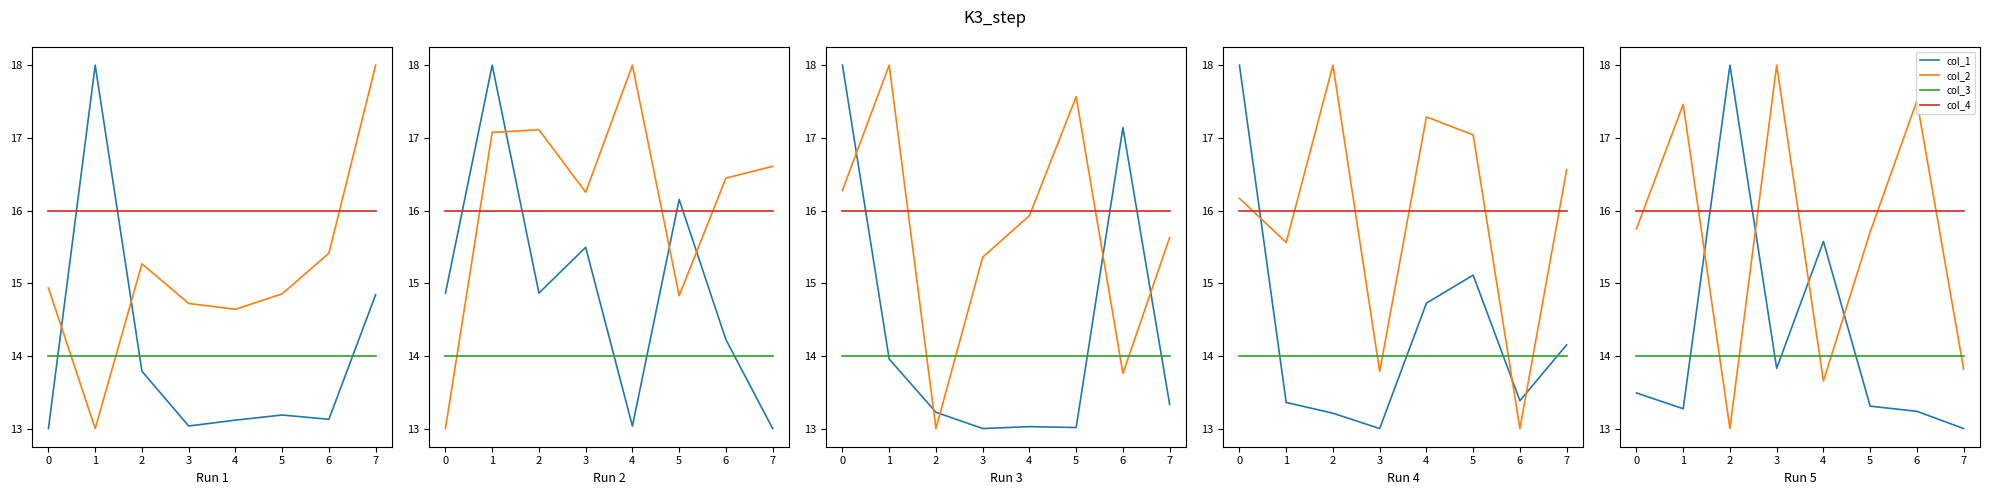

Which series has the largest range (max minus min)?

col_1